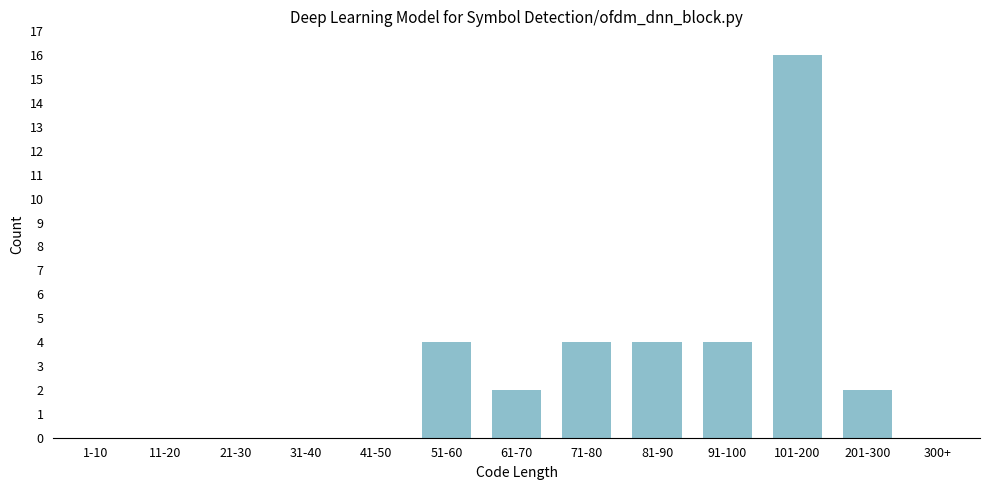

Reading left to right, extract all data points from this chart.

1-10=0	11-20=0	21-30=0	31-40=0	41-50=0	51-60=4	61-70=2	71-80=4	81-90=4	91-100=4	101-200=16	201-300=2	300+=0